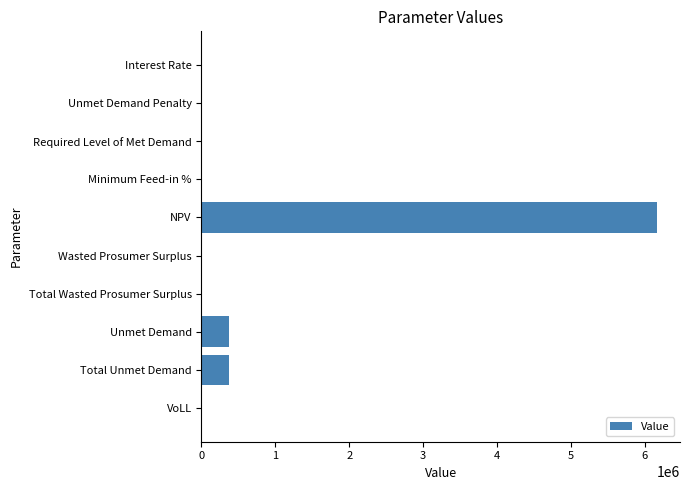

Which label corresponds to the largest value in the chart?

NPV